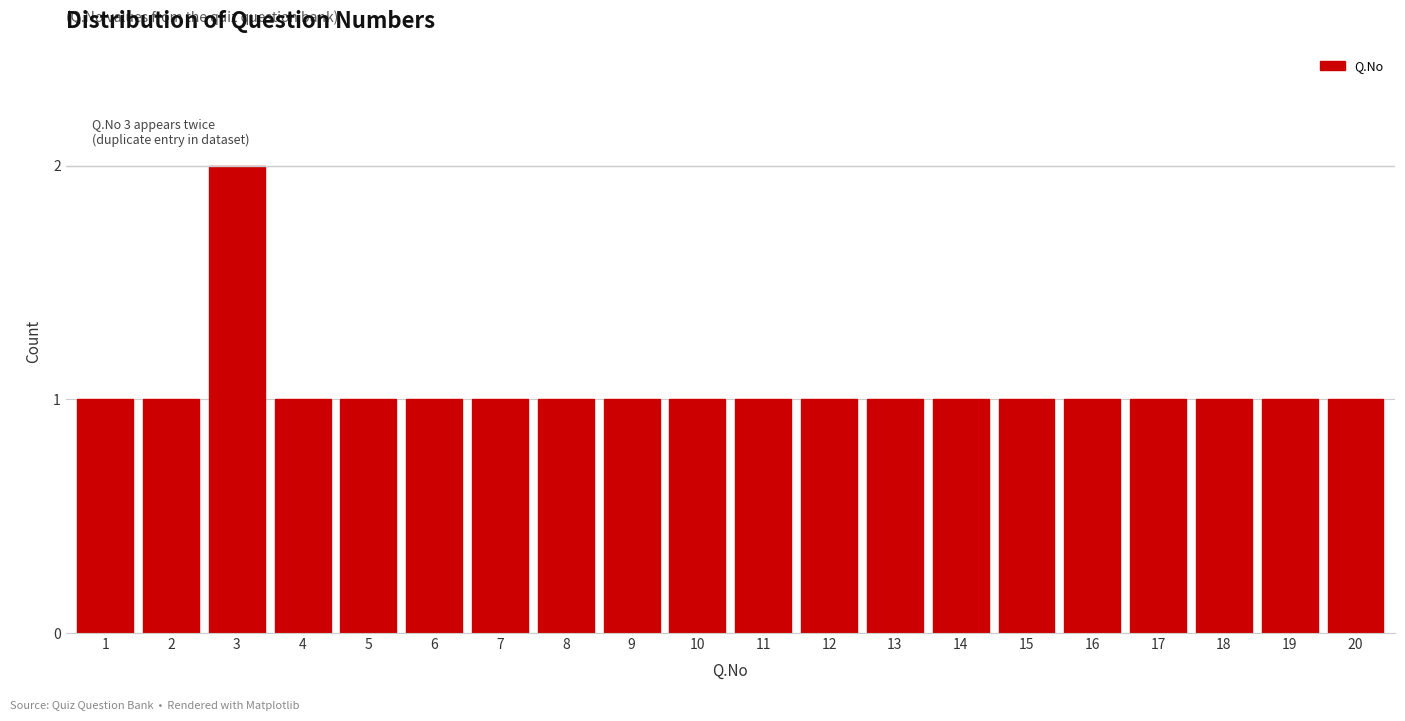

Reading right to left, what are all the values shown in this chart?

20=1	19=1	18=1	17=1	16=1	15=1	14=1	13=1	12=1	11=1	10=1	9=1	8=1	7=1	6=1	5=1	4=1	3=2	2=1	1=1